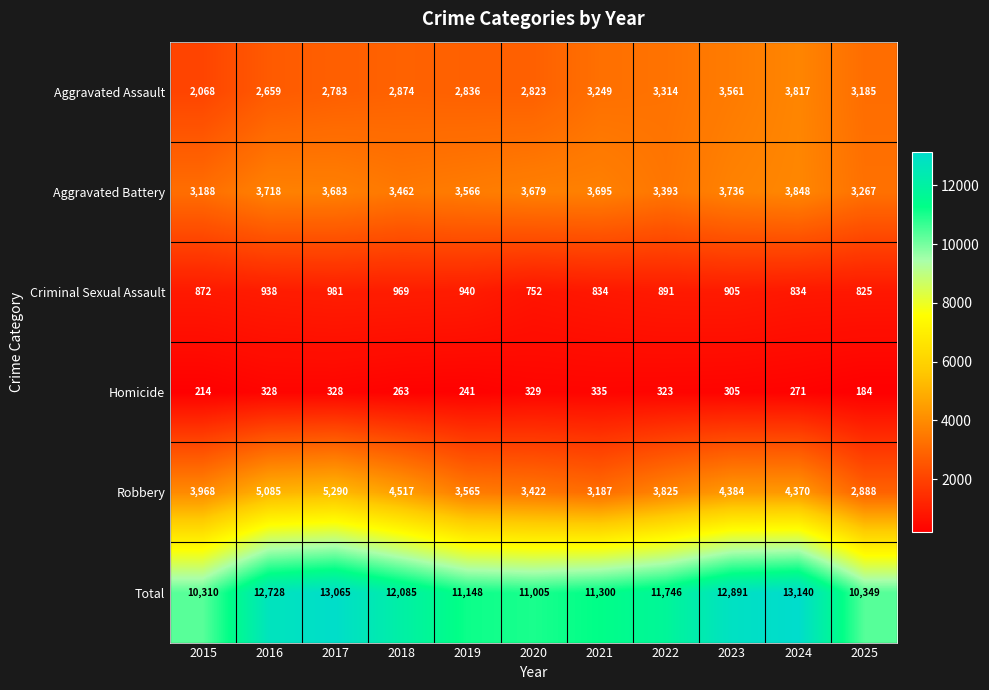

At which label is Total closest to 11725?

2022